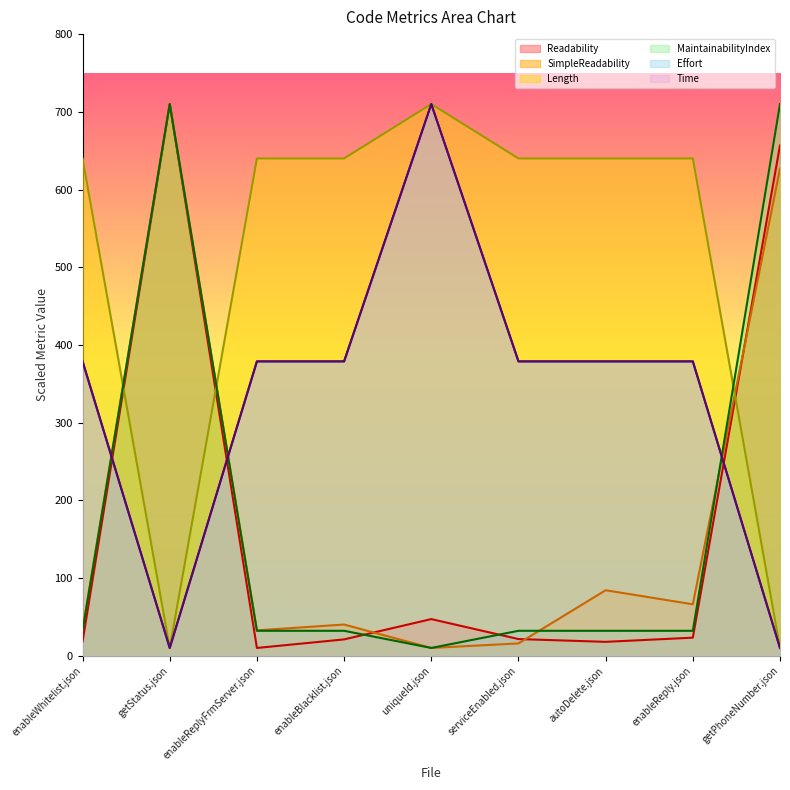

Is the value of Length at uniqueId.json greater than the value of SimpleReadability at enableBlacklist.json?

Yes